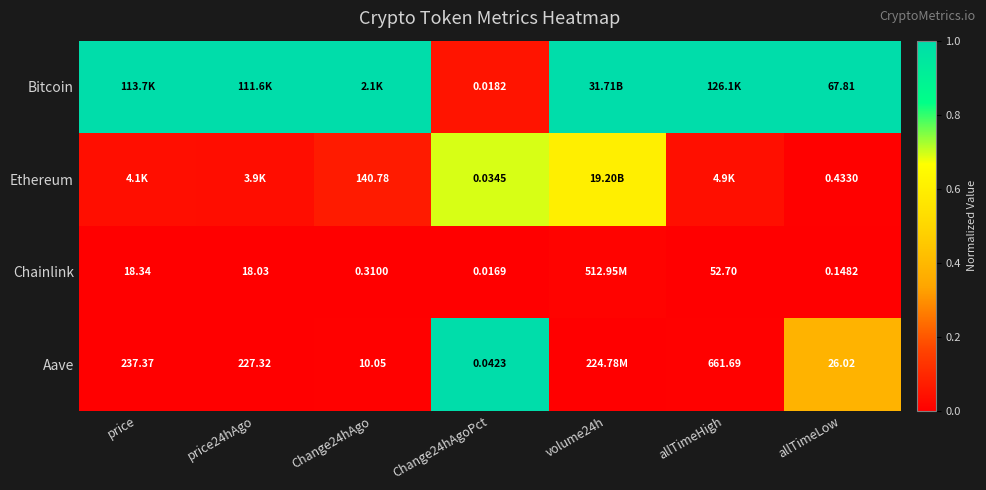

Is the value of Chainlink at Change24hAgo greater than the value of Ethereum at allTimeLow?

No